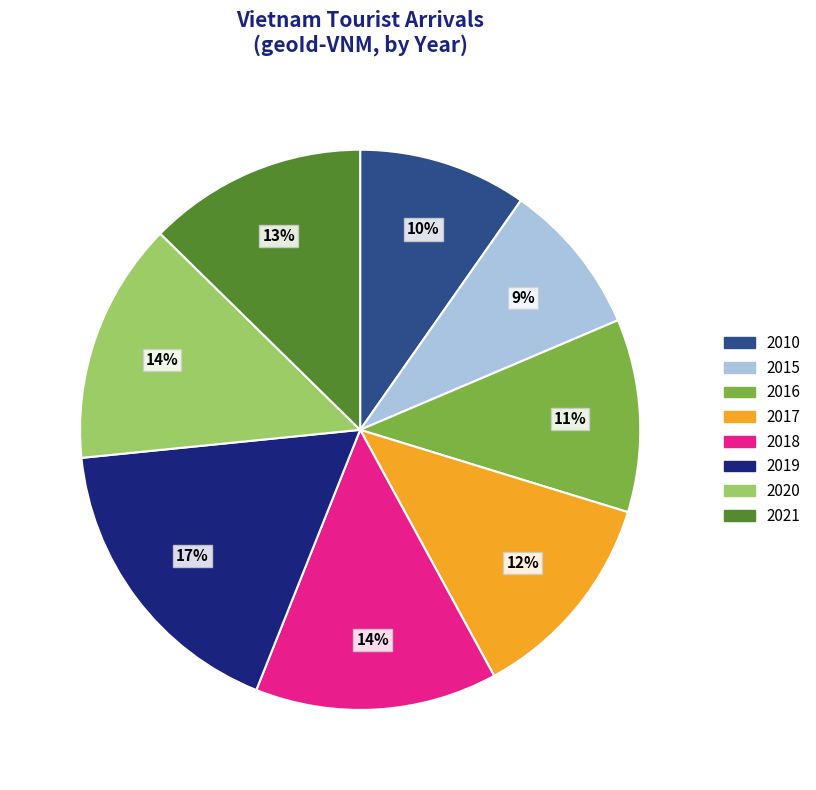

To the nearest percent, what percentage of the pie is 2016?

11%